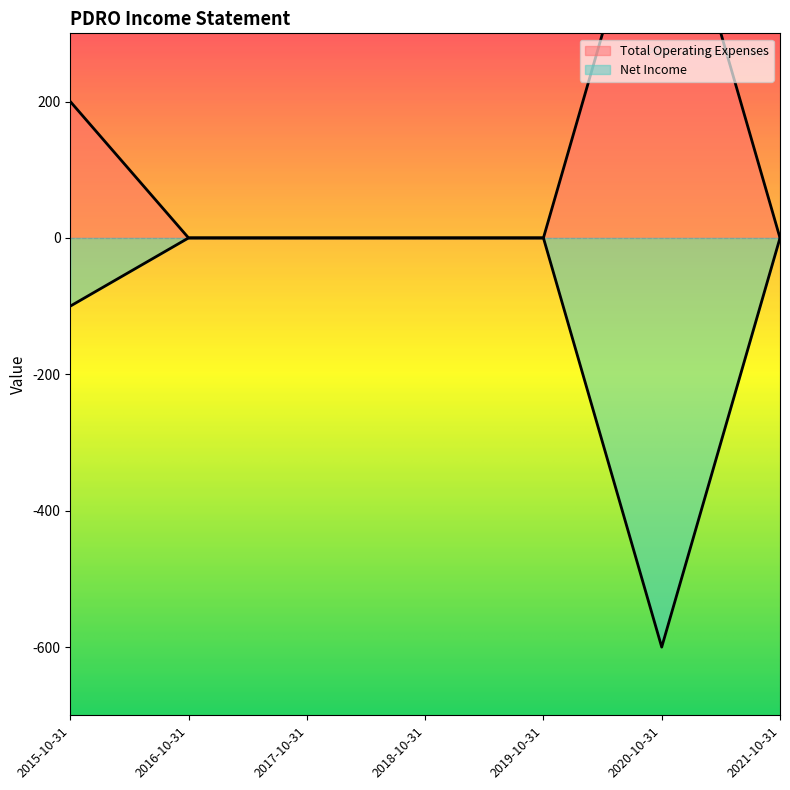

What is the difference between the second highest and second lowest values in the Net Income series?

100